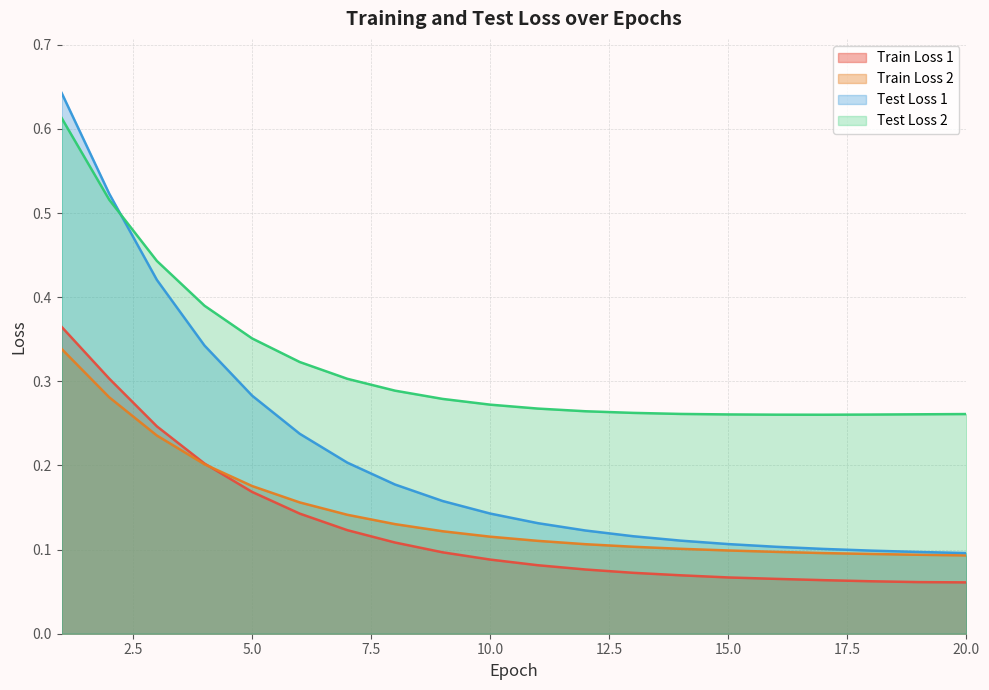

How many lines are shown in the chart?

4